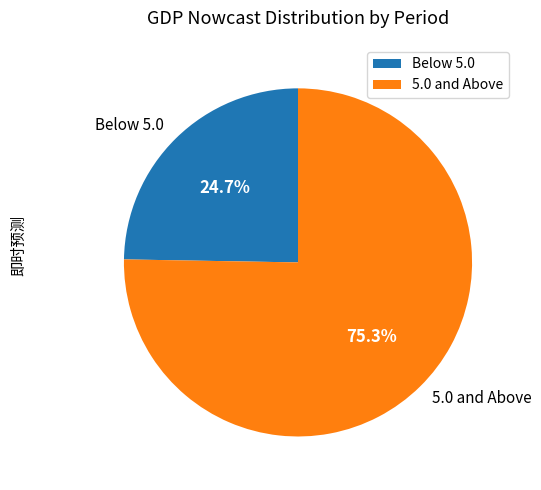

Does any single category account for the majority?

Yes